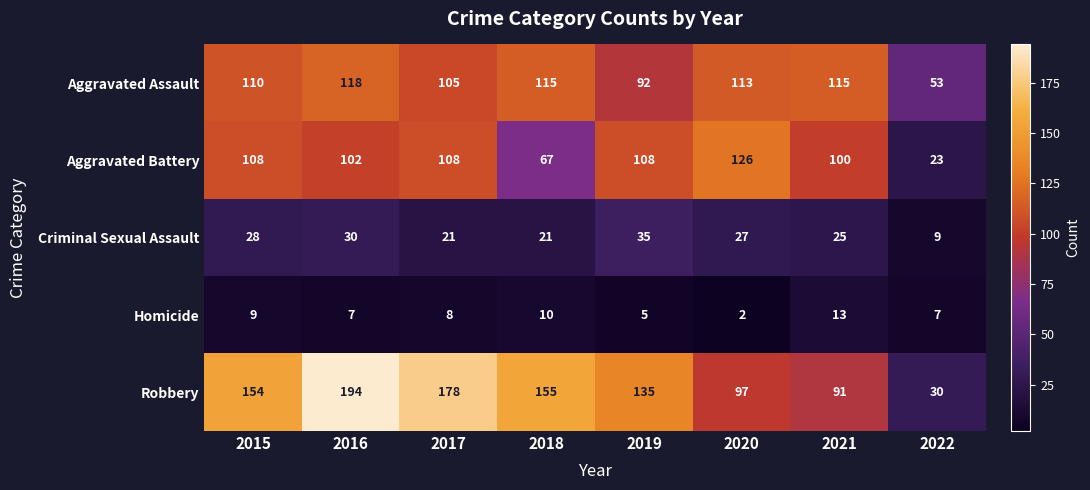

At which category is the sum across all series the highest?

2016